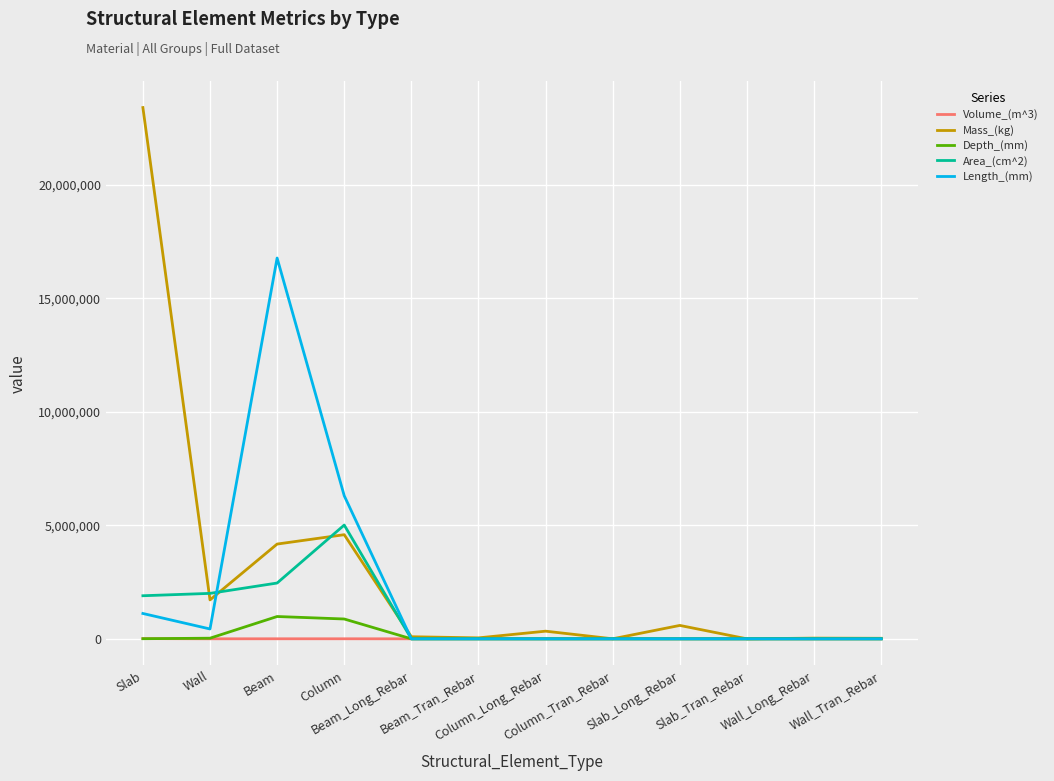

Which series has the largest total across all categories?

Mass_(kg)